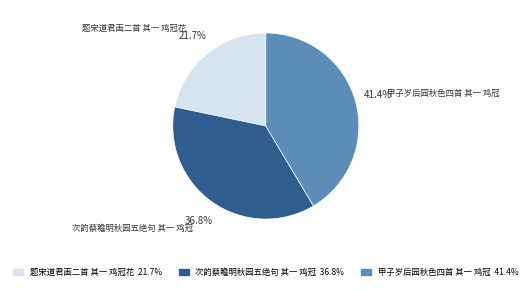

How many slices are in this pie chart?

3